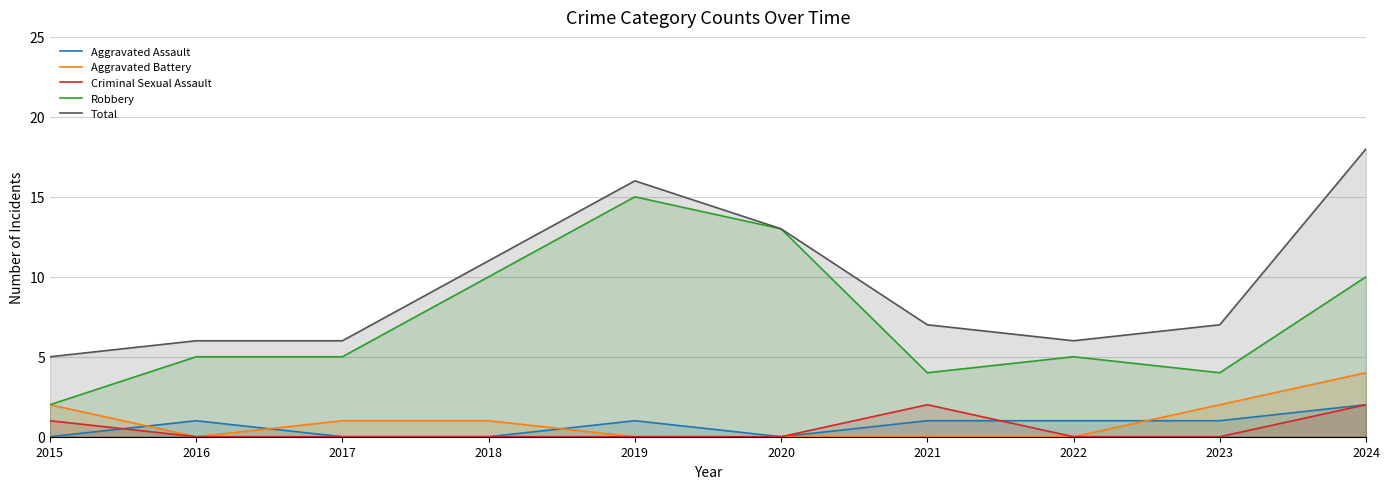

Rank the series by their maximum value, from highest to lowest.

Total, Robbery, Aggravated Battery, Aggravated Assault, Criminal Sexual Assault